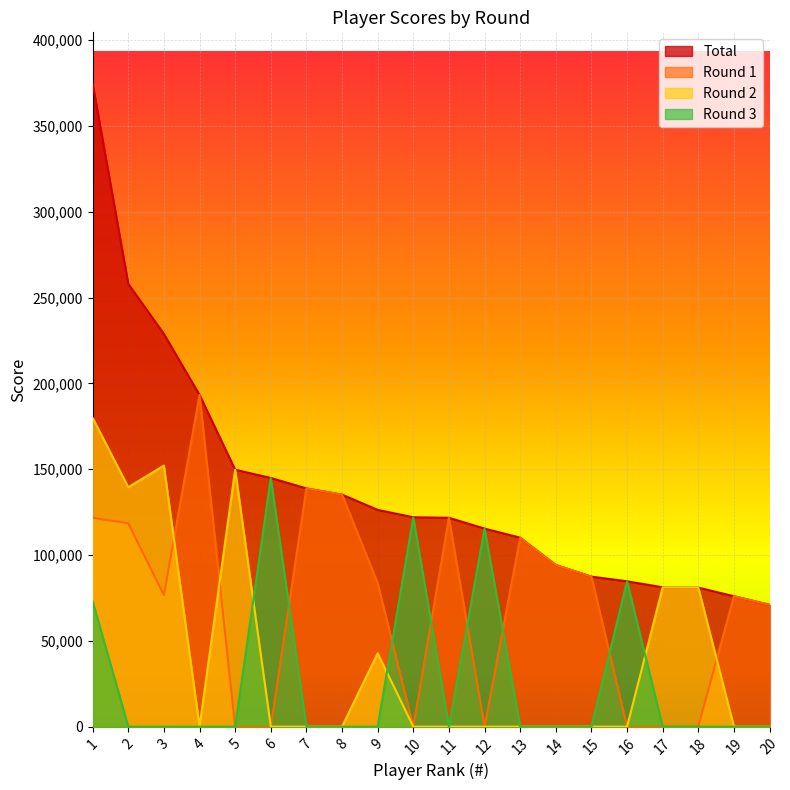

At how many categories does at least one series exceed 276341?

1